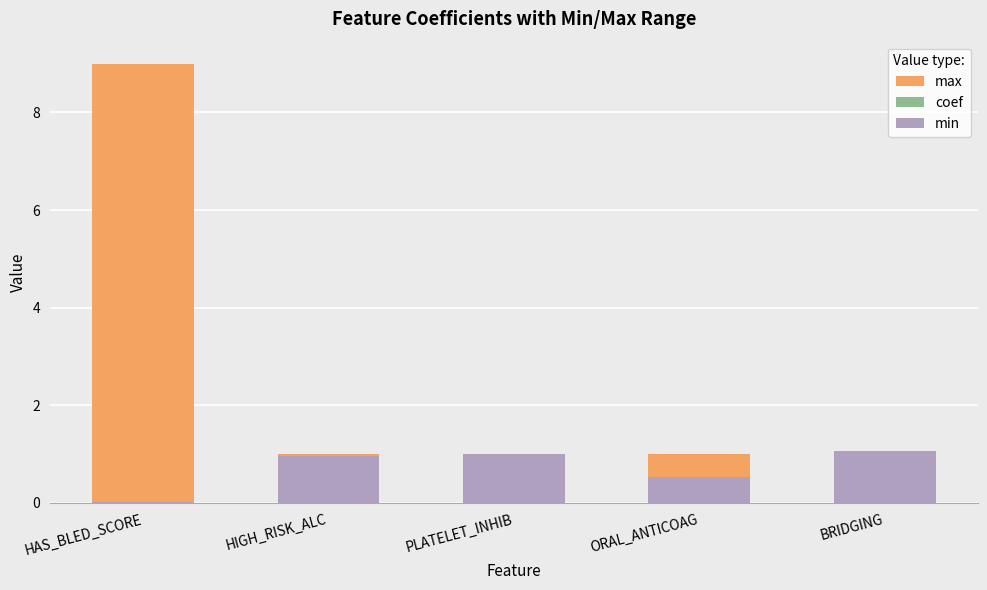

Which series changed the most between HAS_BLED_SCORE and ORAL_ANTICOAG?

max